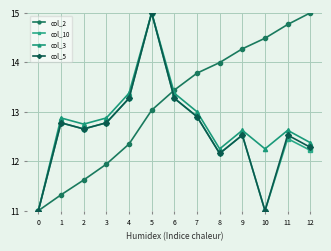

The value of col_5 at 7 is 12.9. True or false?

True